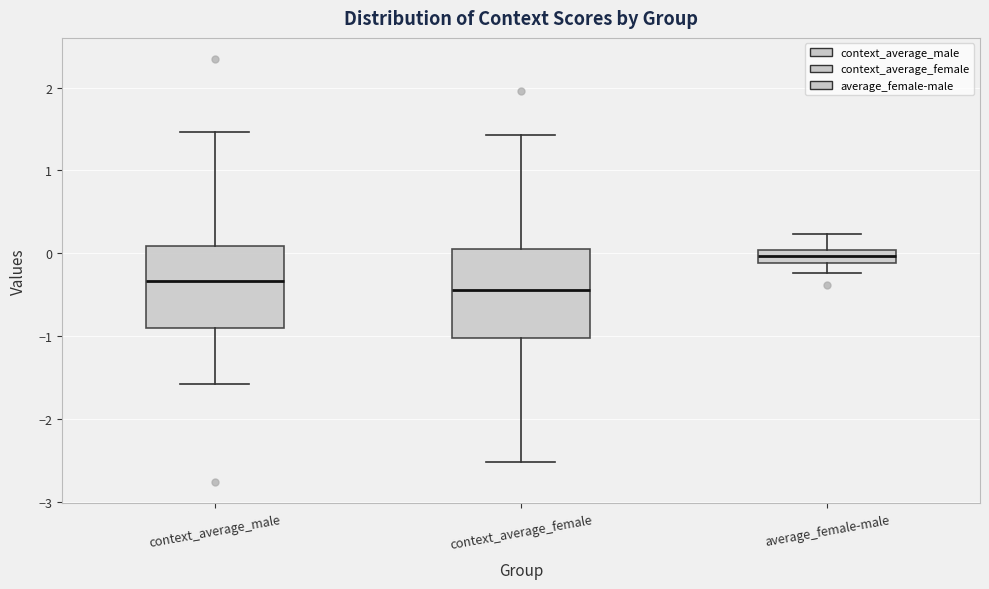

Where does the upper whisker of the box for context_average_male end on the y-axis? The values are not printed on the chart, so give them approximately, as read against the axis.

1.5